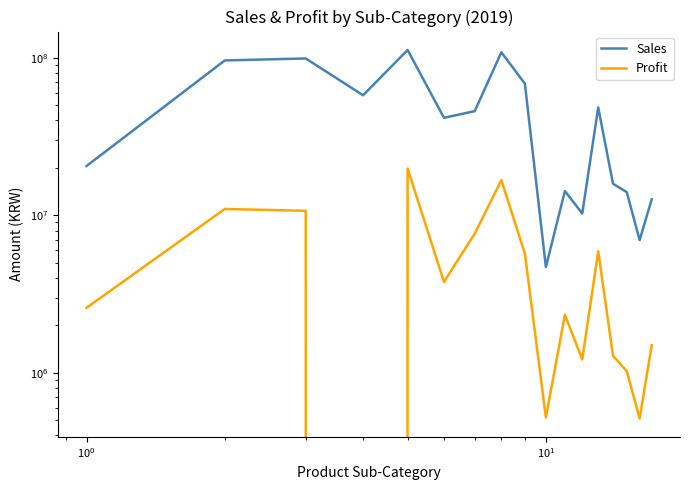

What is the value of the Profit point at the 7th from the left?

7639295.2